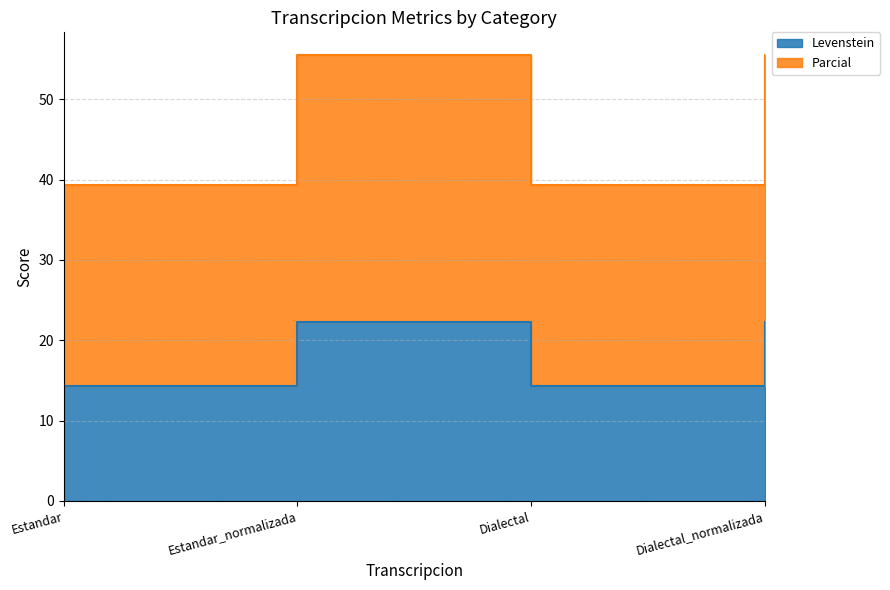

True or false: Levenstein and Parcial cross at least once.

False